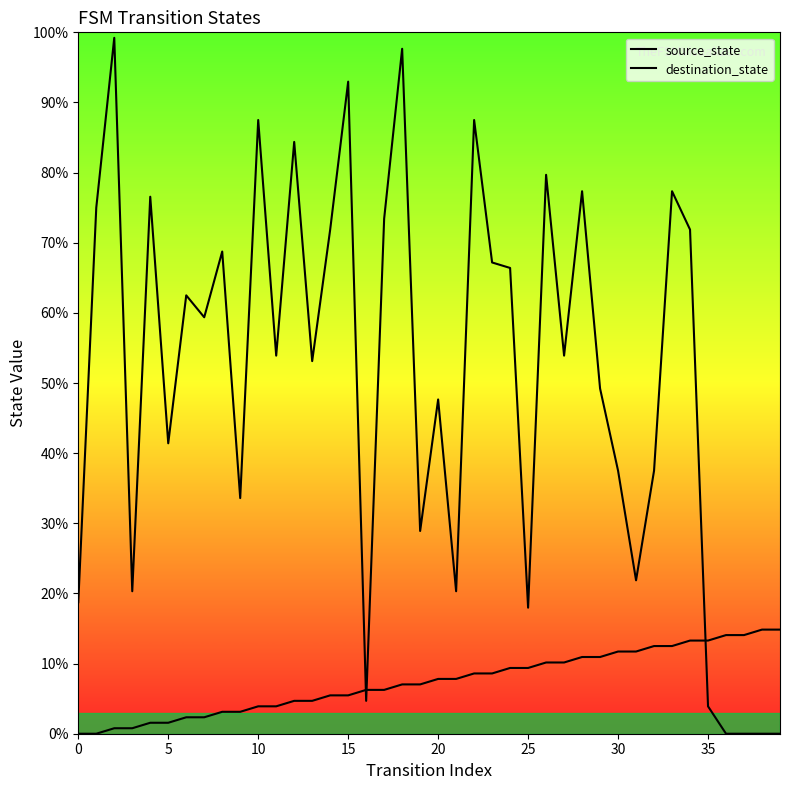

How many times do source_state and destination_state cross each other?

3